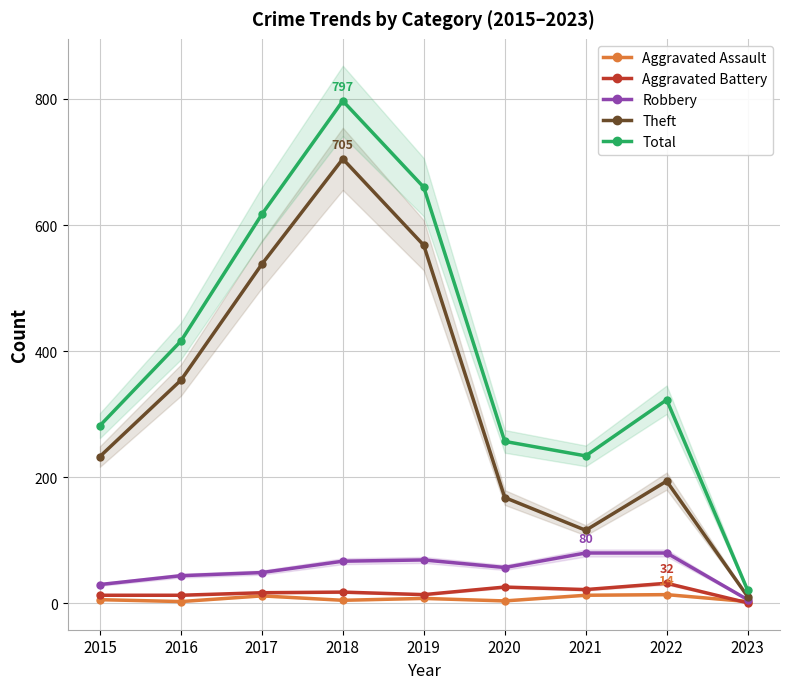

Count the number of categories in the chart.

9